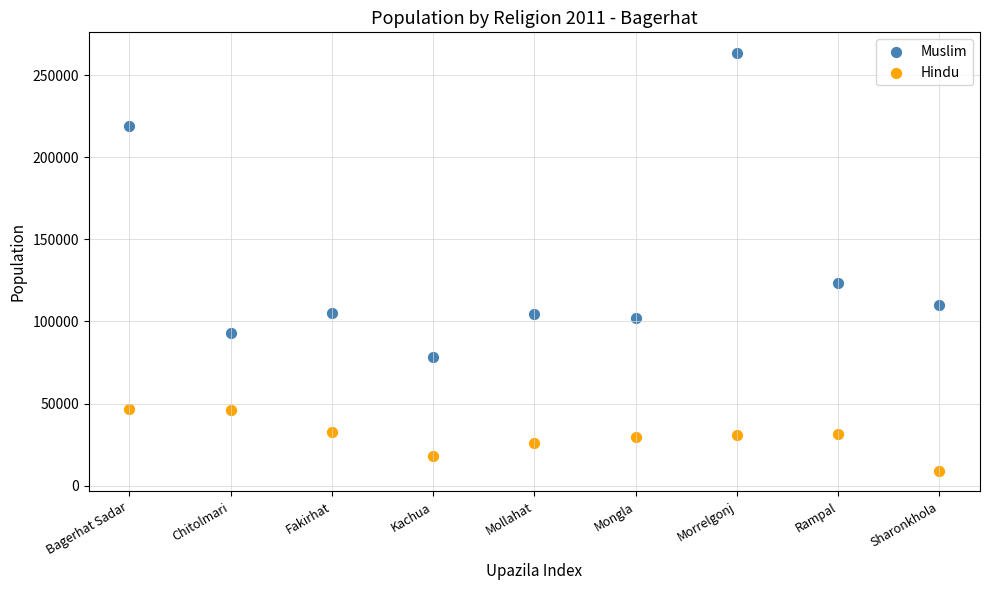

What are all the series names shown in the legend?

Muslim, Hindu